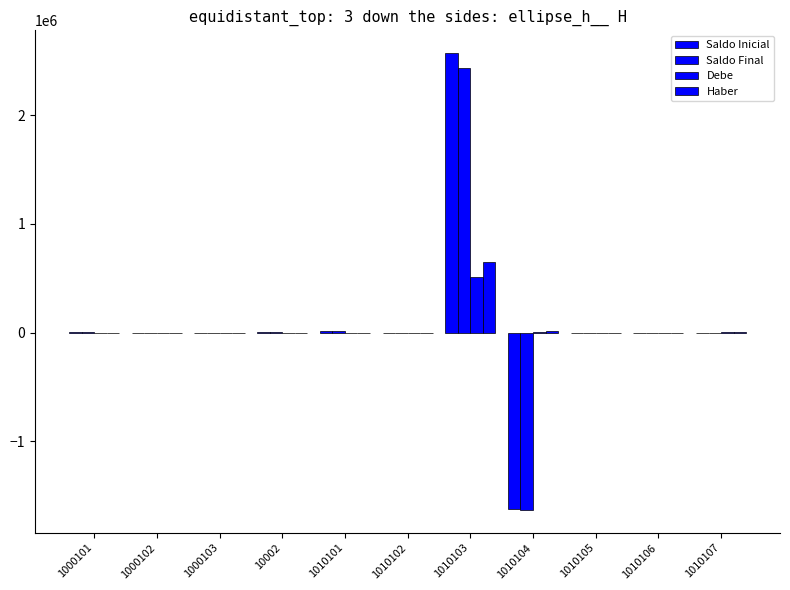

How many groups of bars are there?

11